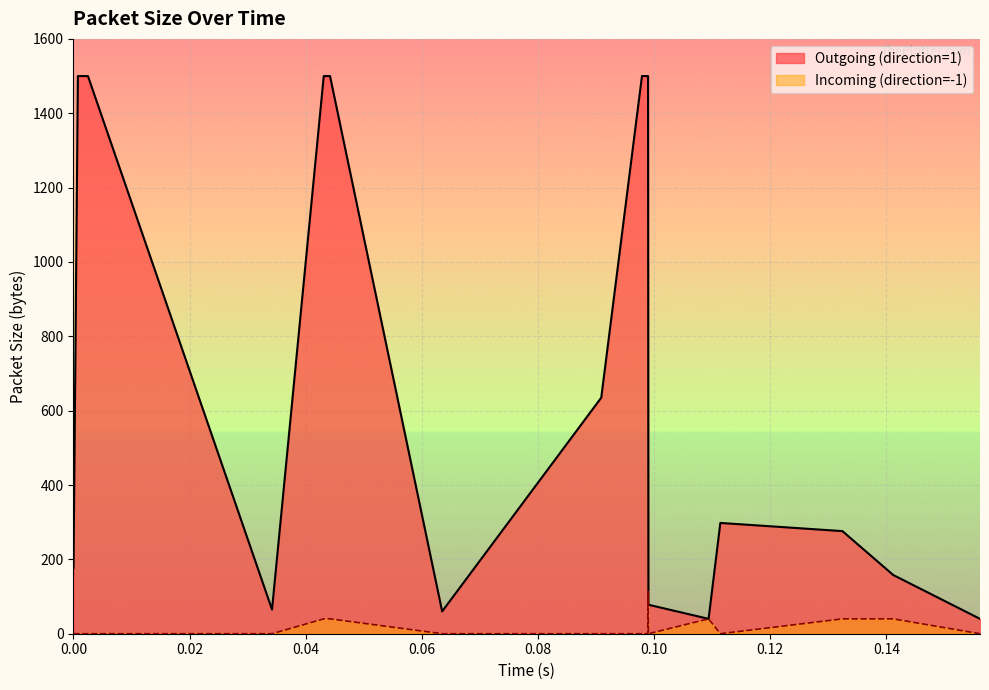

How many data points does each series have?

22